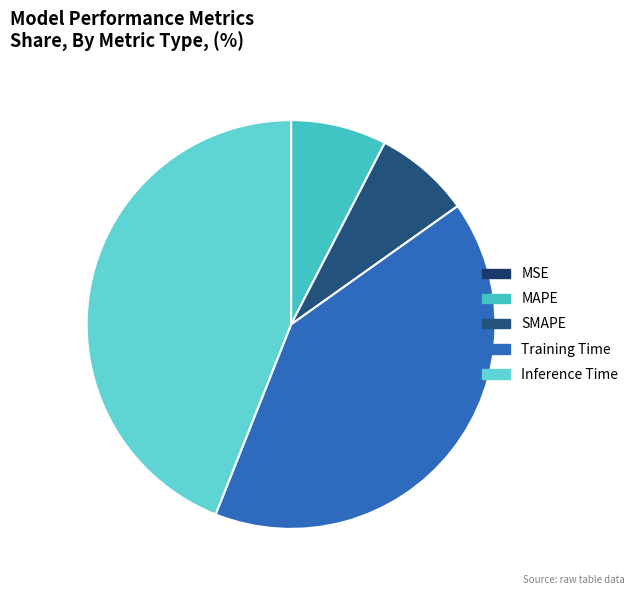

What percentage is the MAPE slice, to the nearest percent?

8%